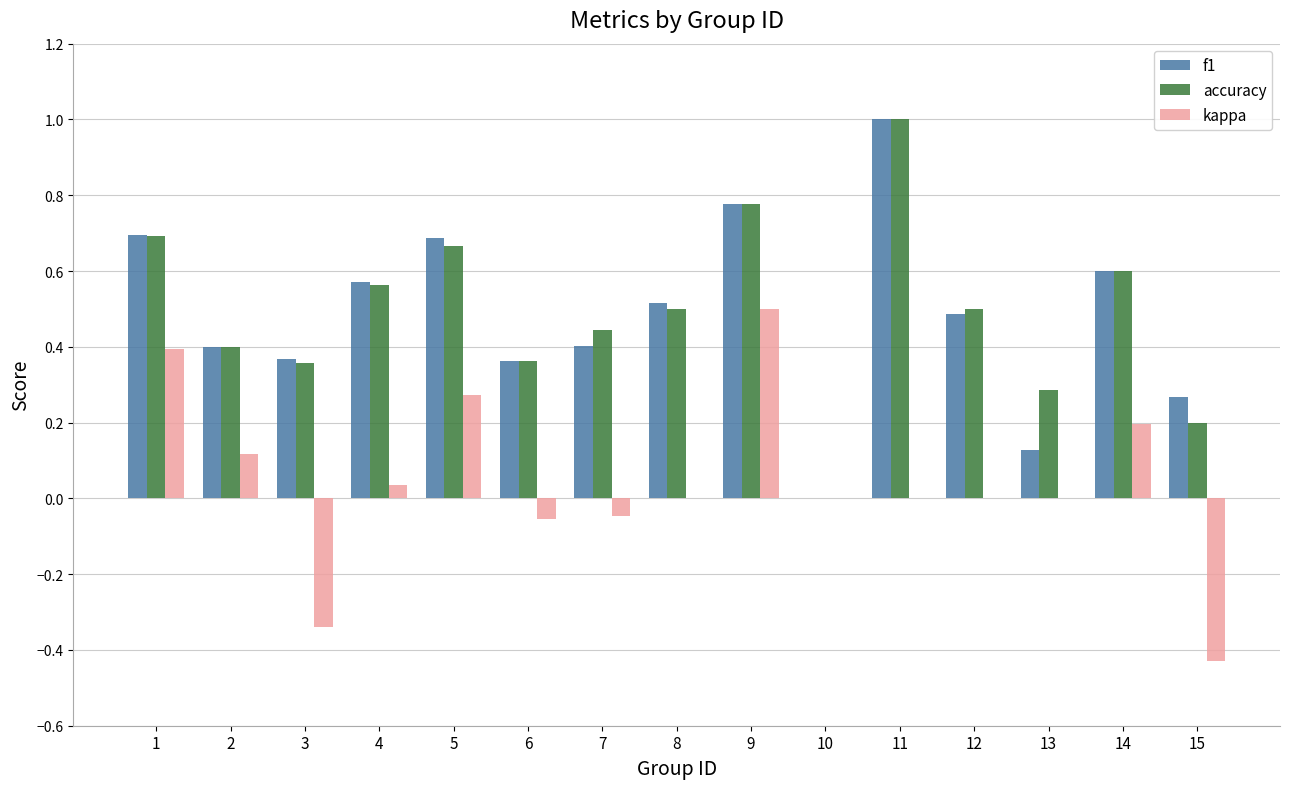

How many positive values does the accuracy series have?

14